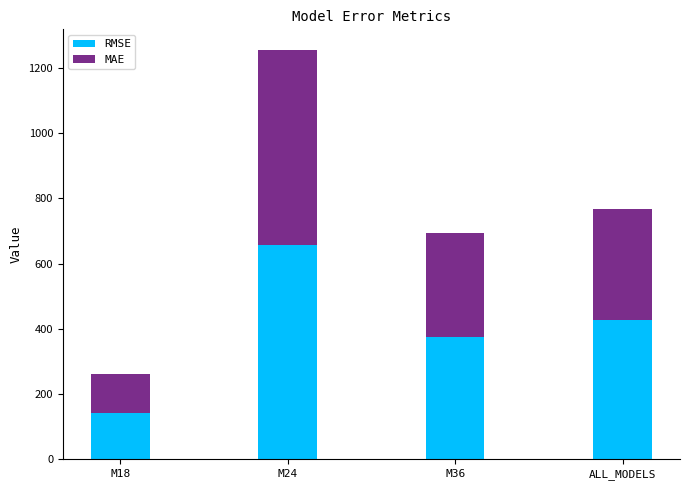

The value of RMSE at M36 is 136.5. True or false?

False